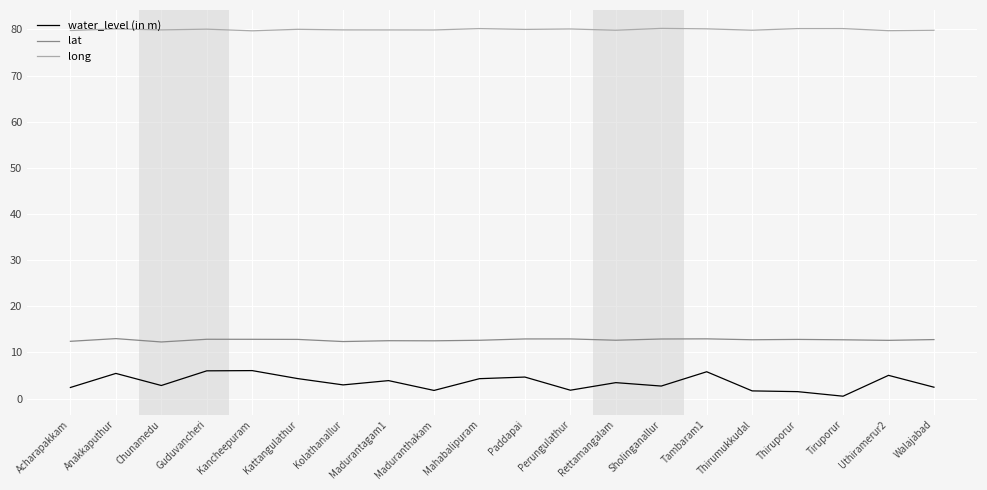

What is the spread (max minus min) of values at Rettamangalam?

76.4